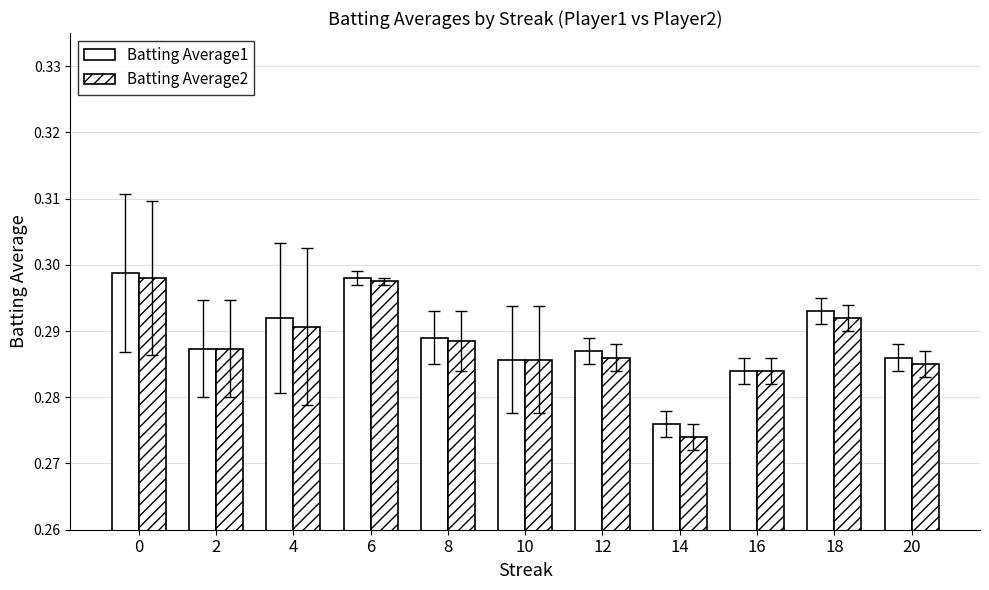

Count the Batting Average1 values in the range 0 to 1.

11